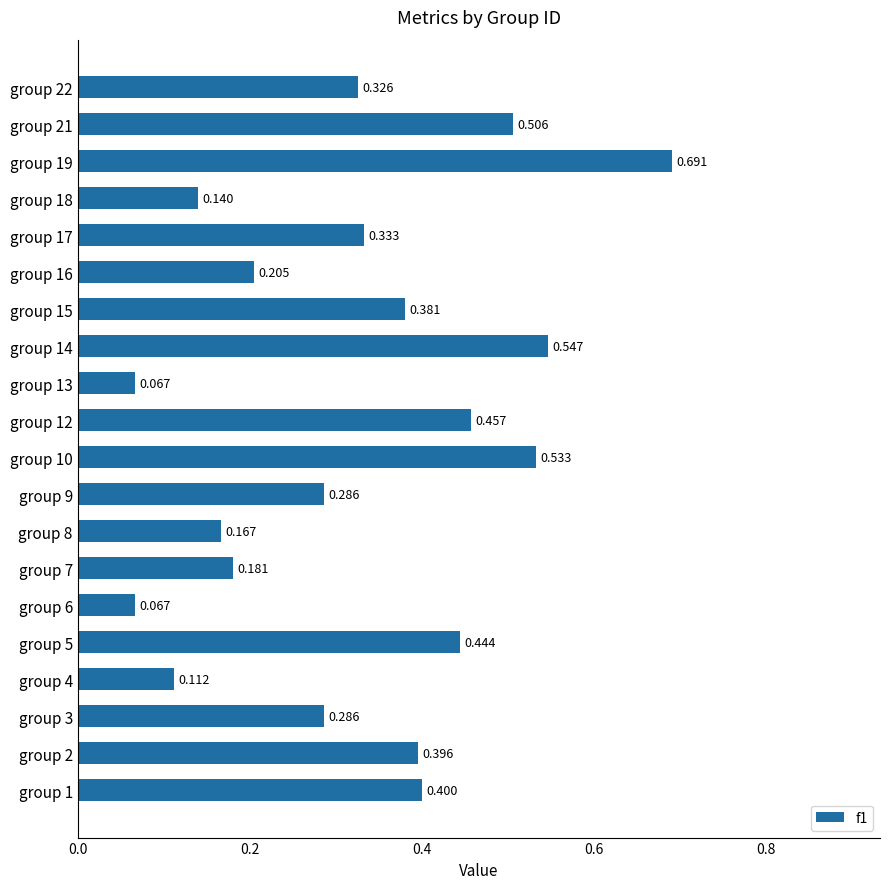

How many bars are there in total?

20